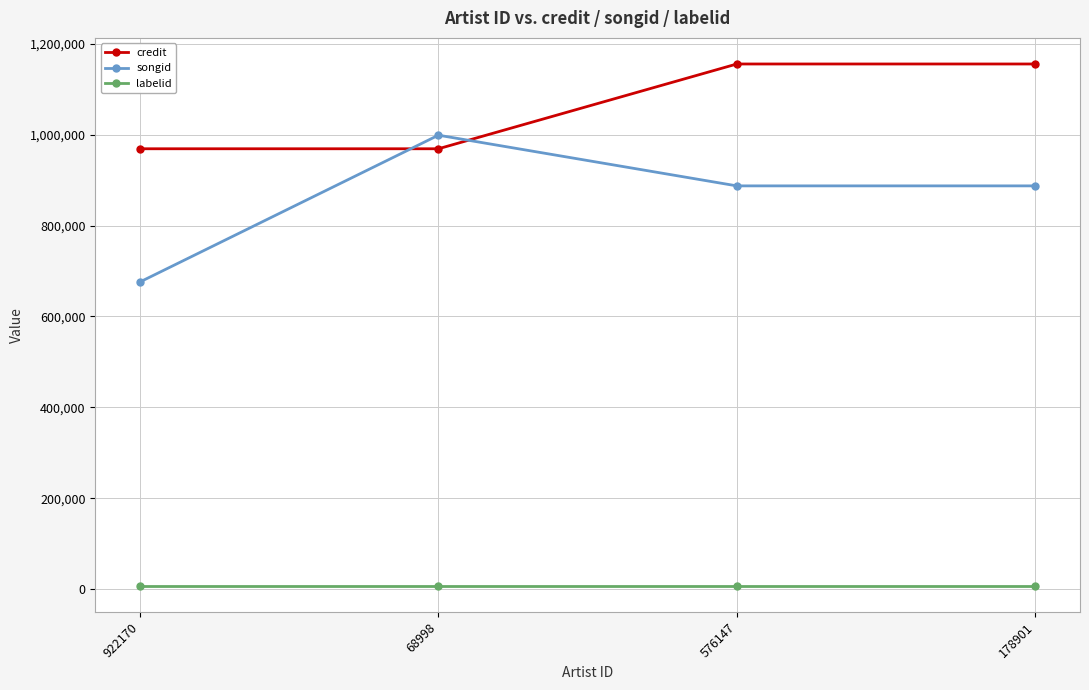

Is the value of songid at 576147 greater than the value of credit at 178901?

No